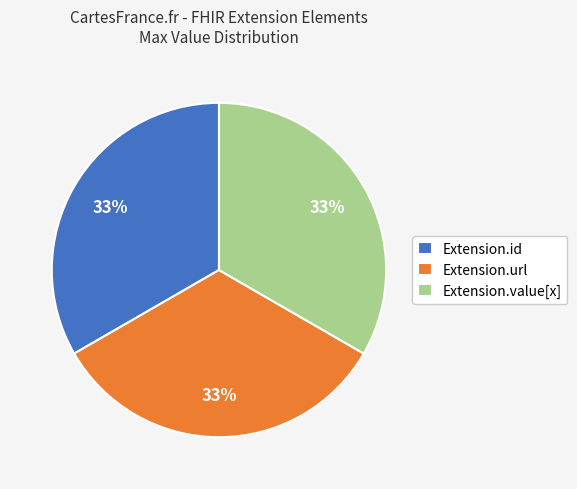

True or false: Extension.id accounts for 33% of the total.

True